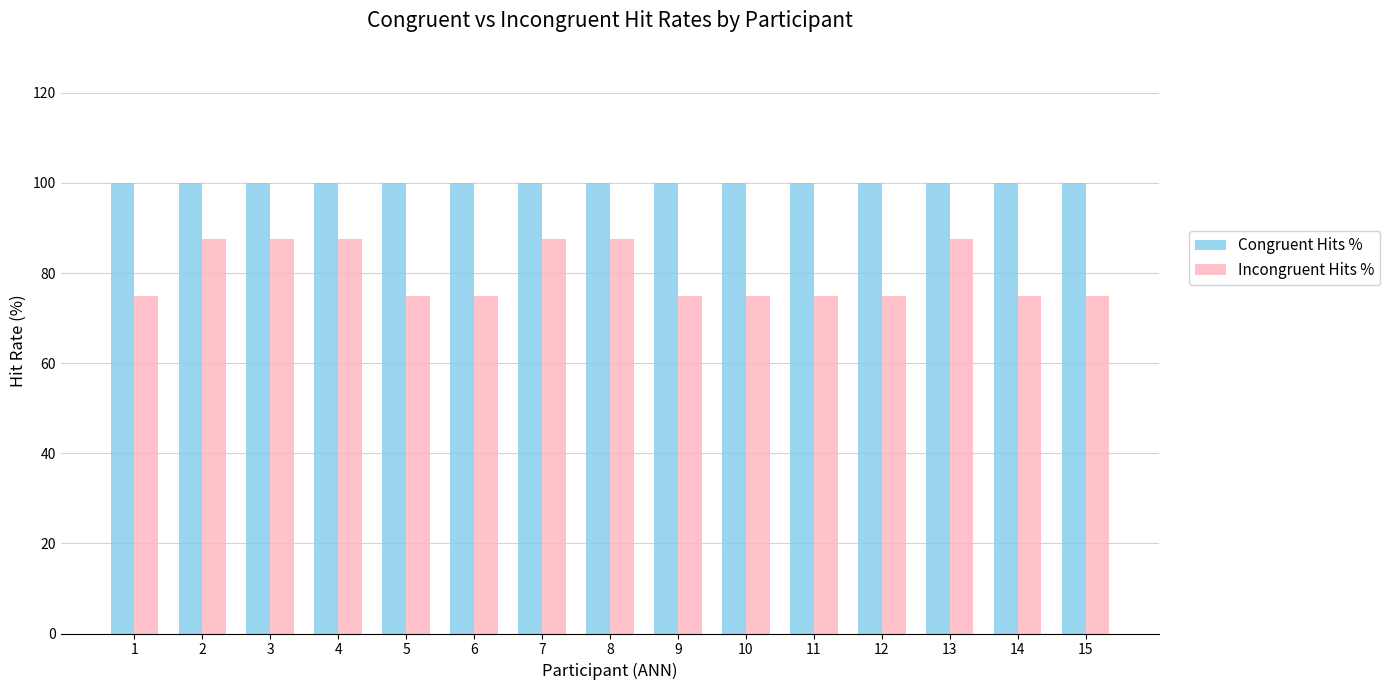

The Incongruent Hits % series shows 75.0 at 1. True or false?

True